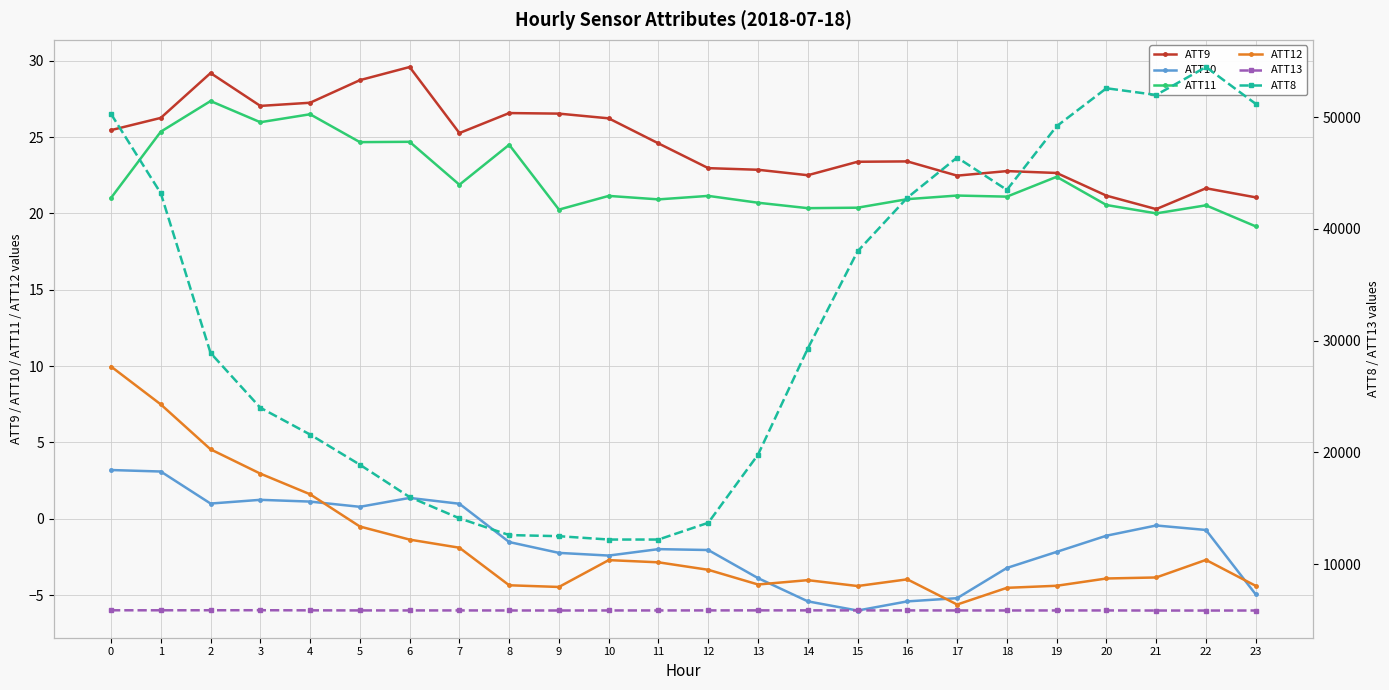

How many interior local valleys does the ATT10 series have?

4